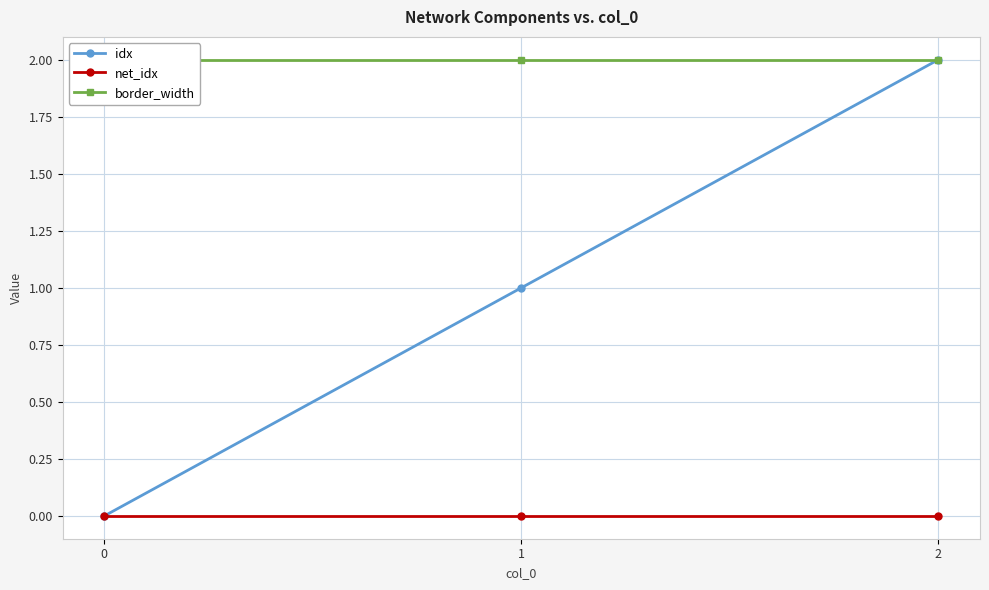

At which category is the sum across all series the highest?

2